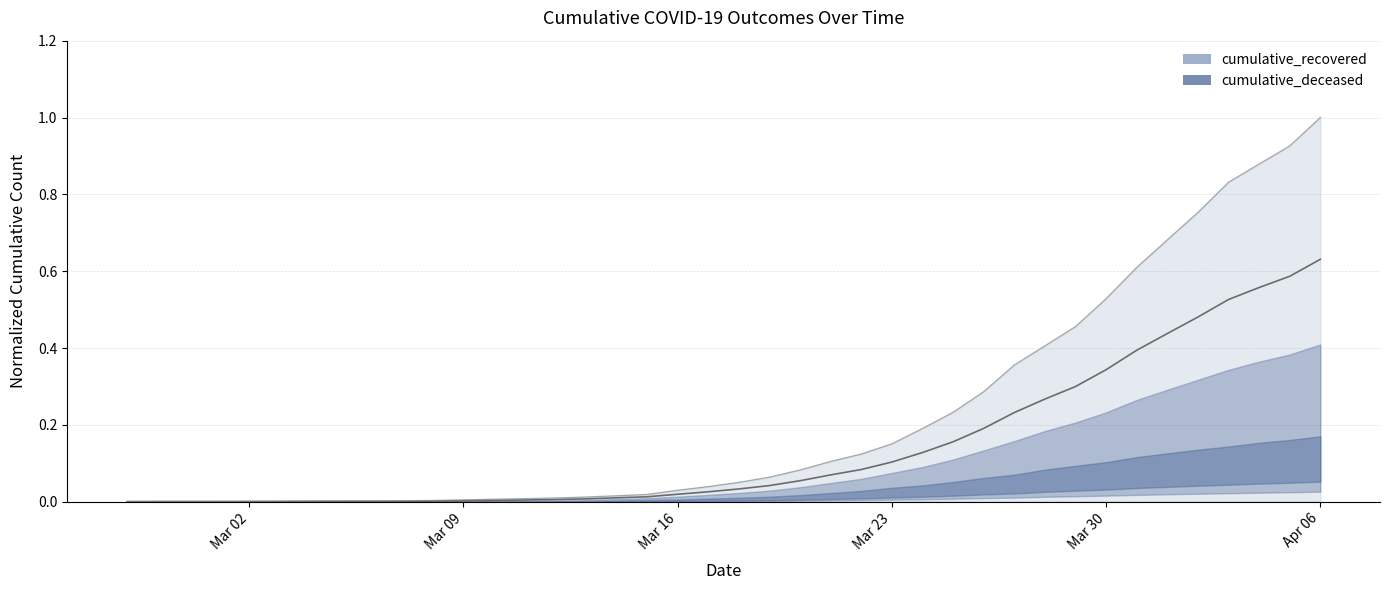

What is the maximum value shown in the chart?

1.0